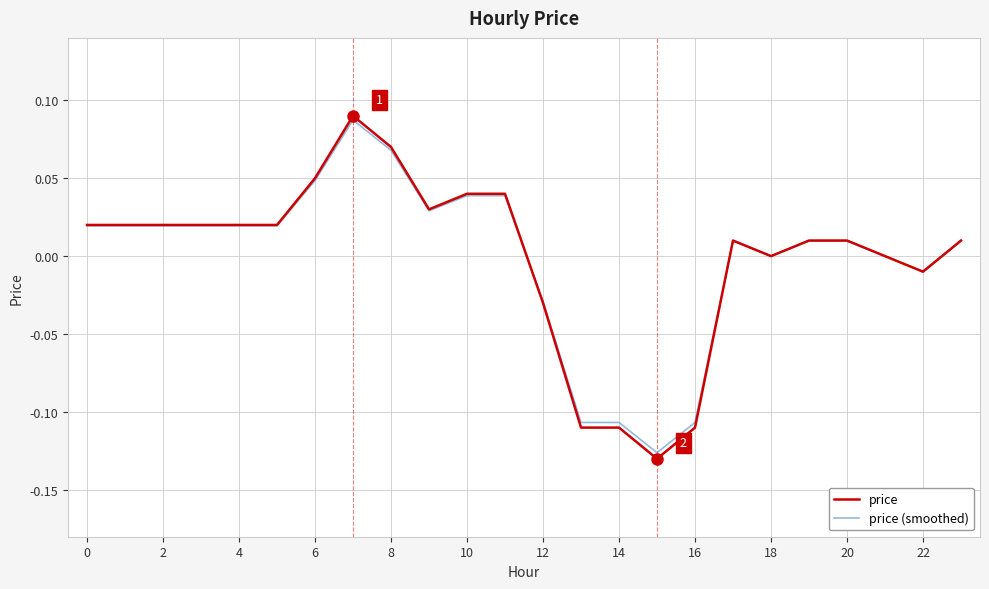

Is the value of price (smoothed) at 6 greater than the value of price at 12?

Yes